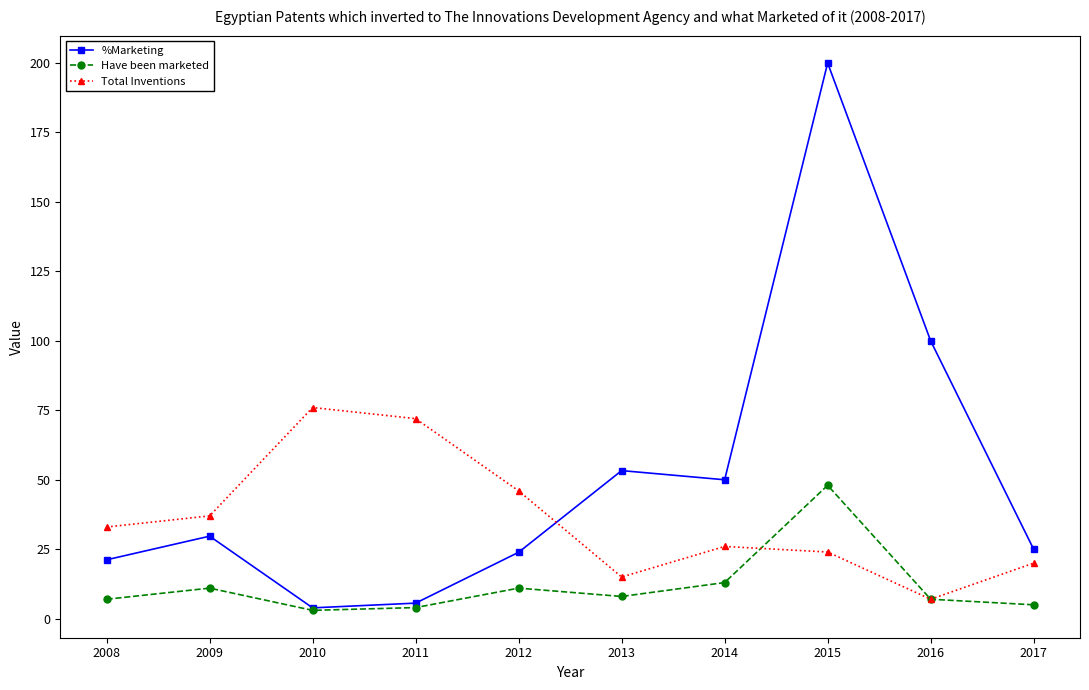

At which category is the sum across all series the highest?

2015